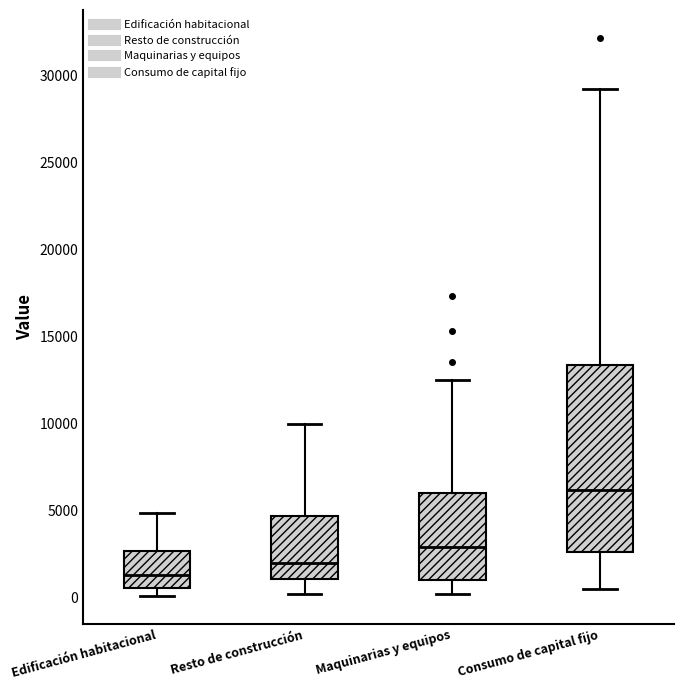

Reading left to right, read every box against the y-axis: the position of its median line, the range the box covers, and the ends of its whiskers. The values are not printed on the chart, so give them approximately, as read against the axis.

Edificación habitacional: median 1500, box 500 to 2500, whiskers 0 to 5000
Resto de construcción: median 2000, box 1000 to 4500, whiskers 0 to 10000
Maquinarias y equipos: median 3000, box 1000 to 6000, whiskers 0 to 12500
Consumo de capital fijo: median 6000, box 2500 to 13500, whiskers 500 to 29000